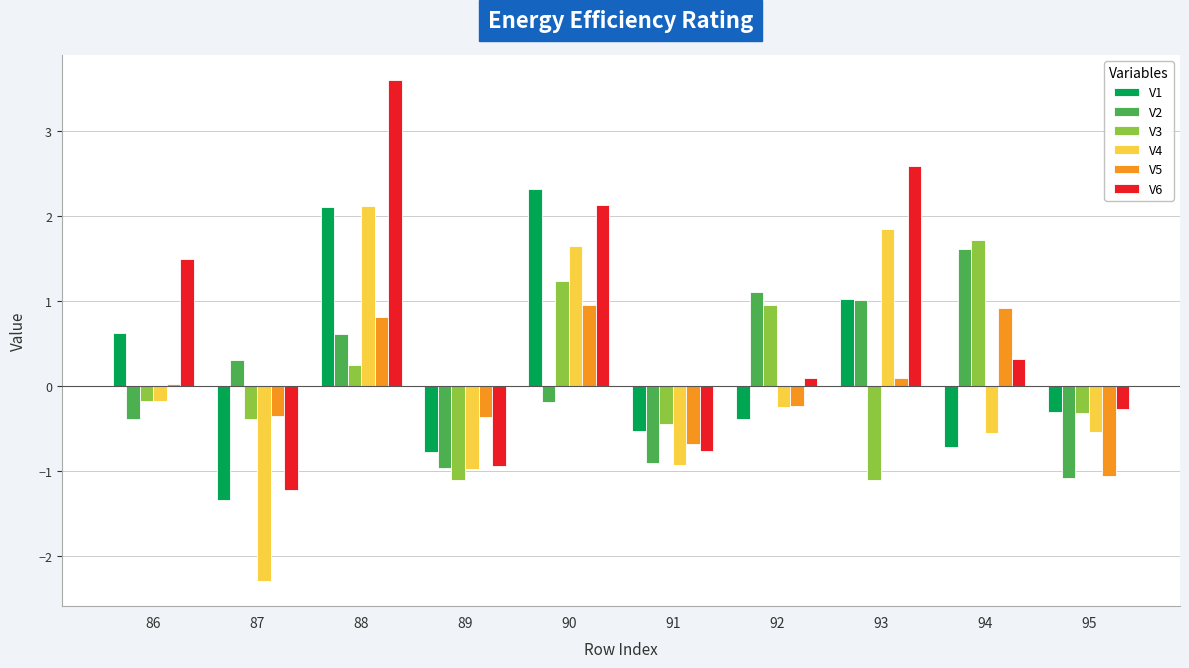

How many groups of bars are there?

10